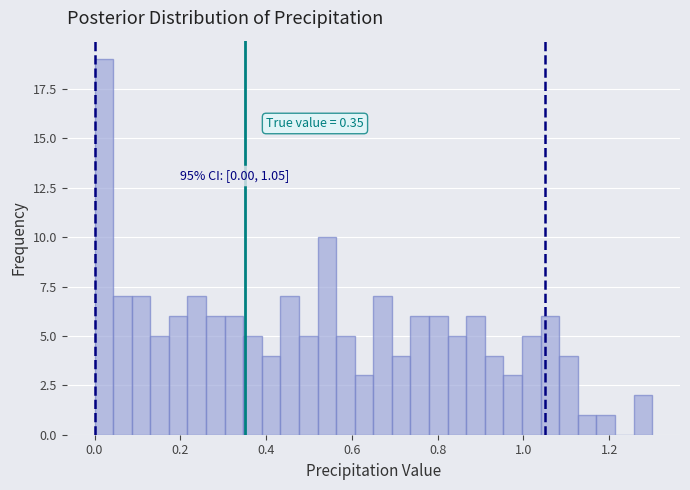

Around what value on the x-axis is the tallest bar? Give the approximate position of its centre, as read against the axis.

0.02